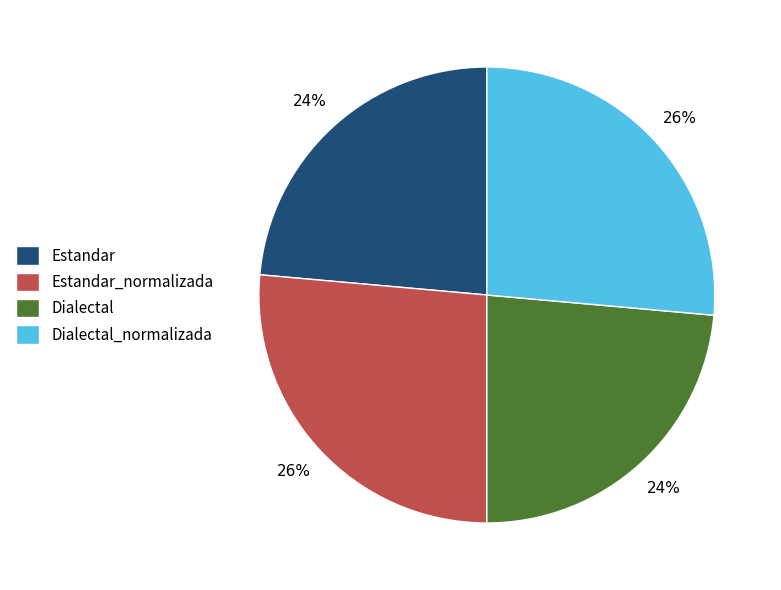

What percentage is the Dialectal slice, to the nearest percent?

24%